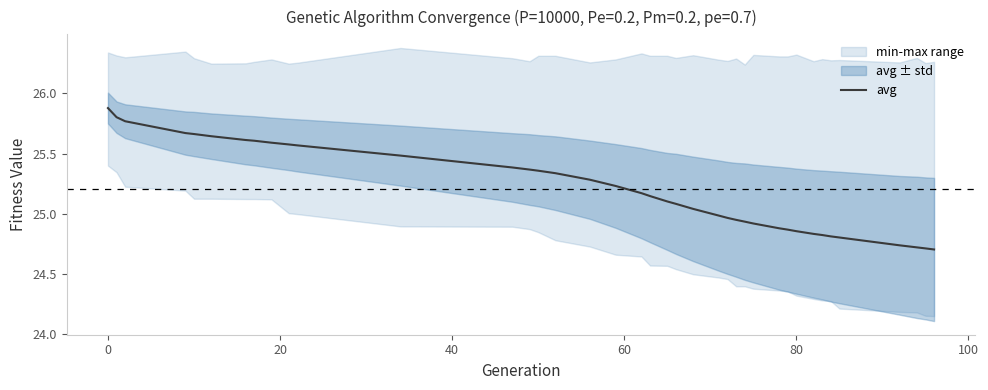

What is the maximum value for avg?

25.9